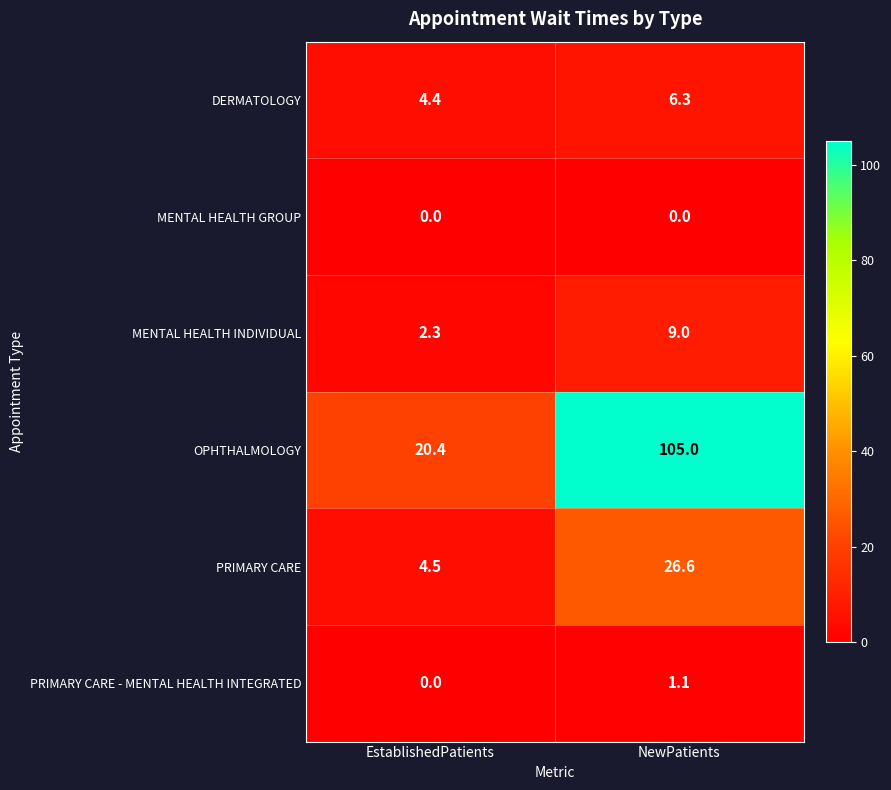

List the labels in order of OPHTHALMOLOGY value, largest first.

NewPatients, EstablishedPatients